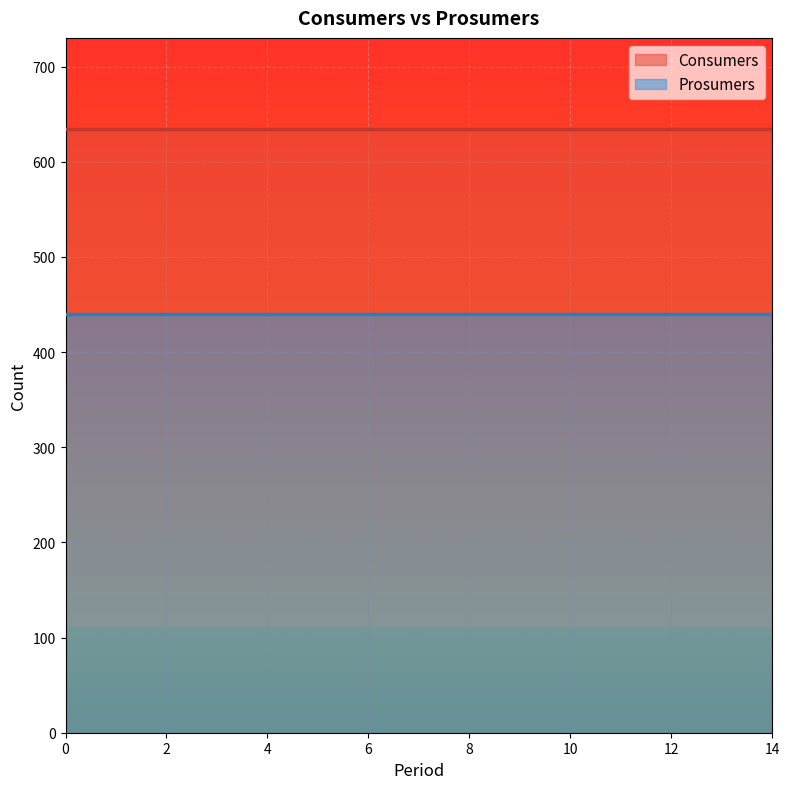

Is the value of Consumers at 7 greater than the value of Prosumers at 5?

Yes